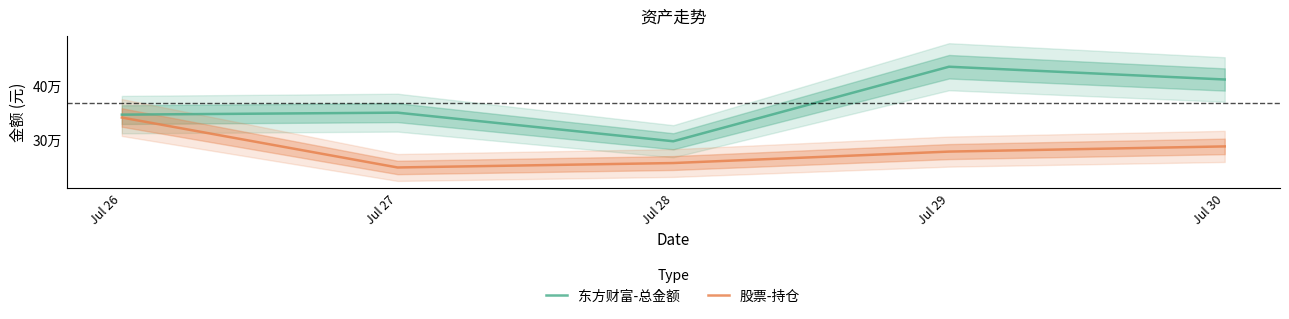

True or false: 东方财富-总金额 and 股票-持仓 cross at least once.

False